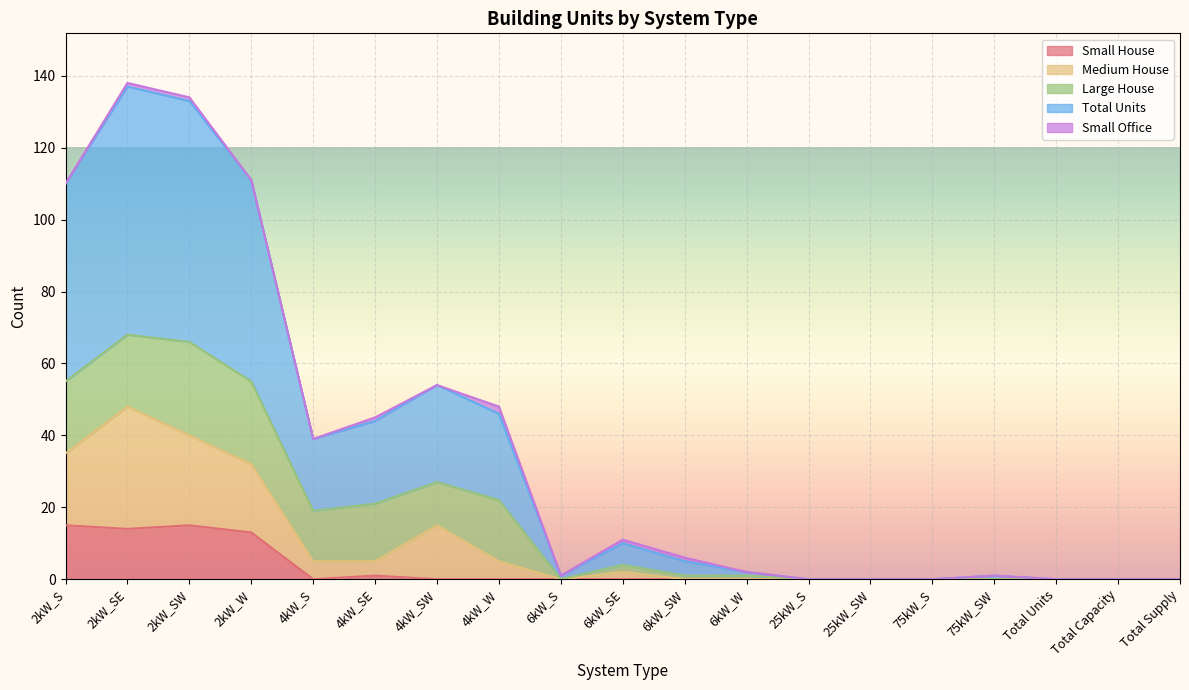

Between 25kW_SW and Total Supply, which is larger?

25kW_SW